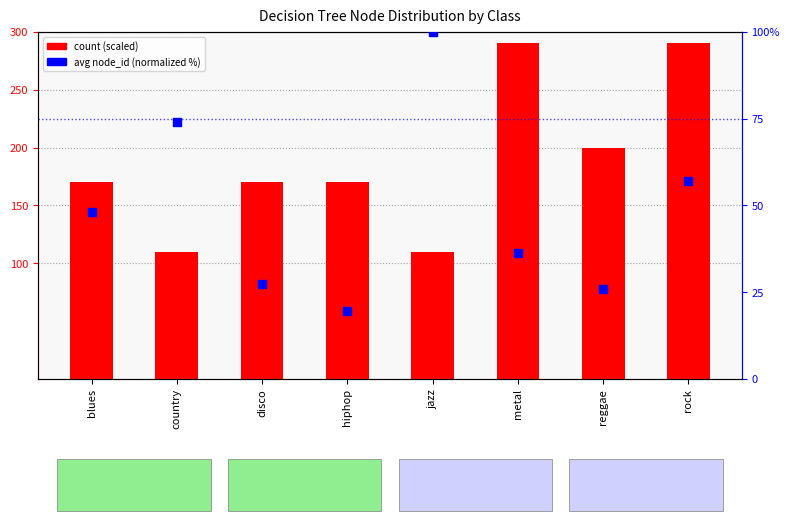

What are all the series names shown in the legend?

count, avg node_id (normalized)